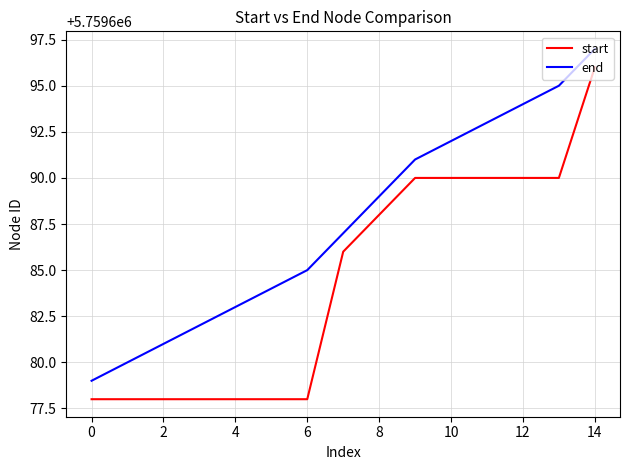

Which series has the largest total across all categories?

end